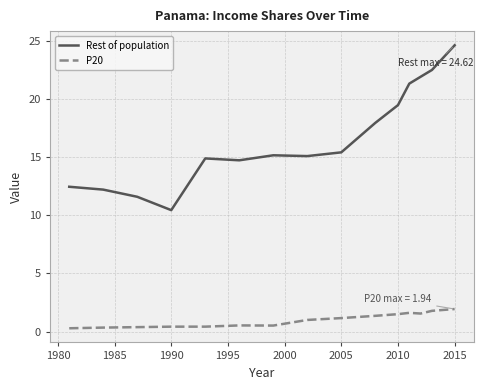

True or false: P20 and Rest of population cross at least once.

False